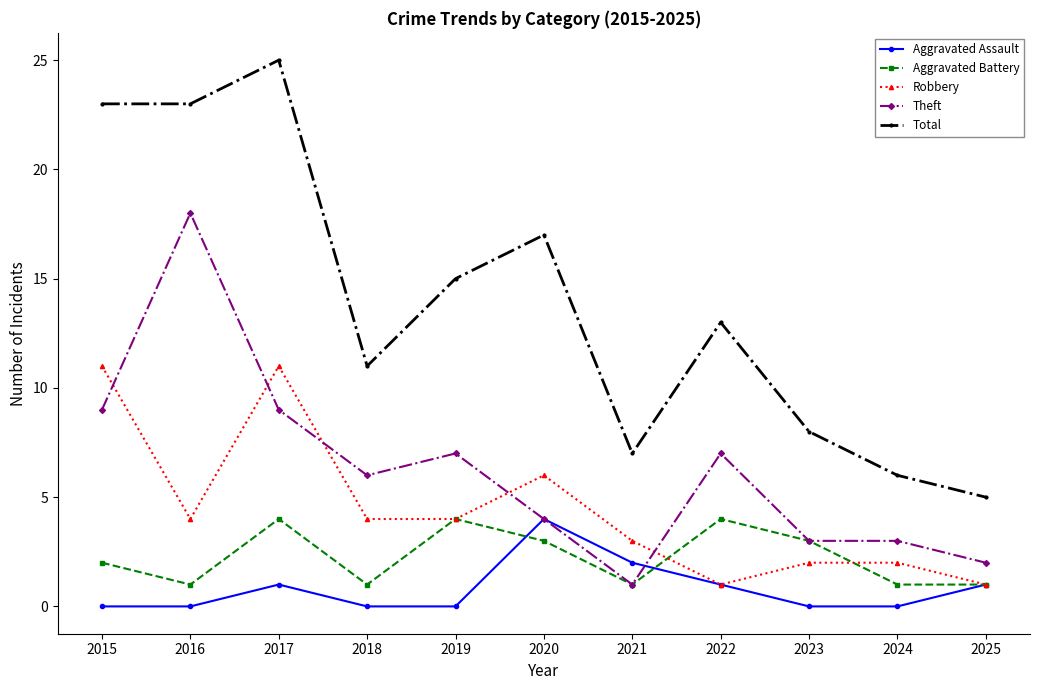

How many series are shown in this chart?

5